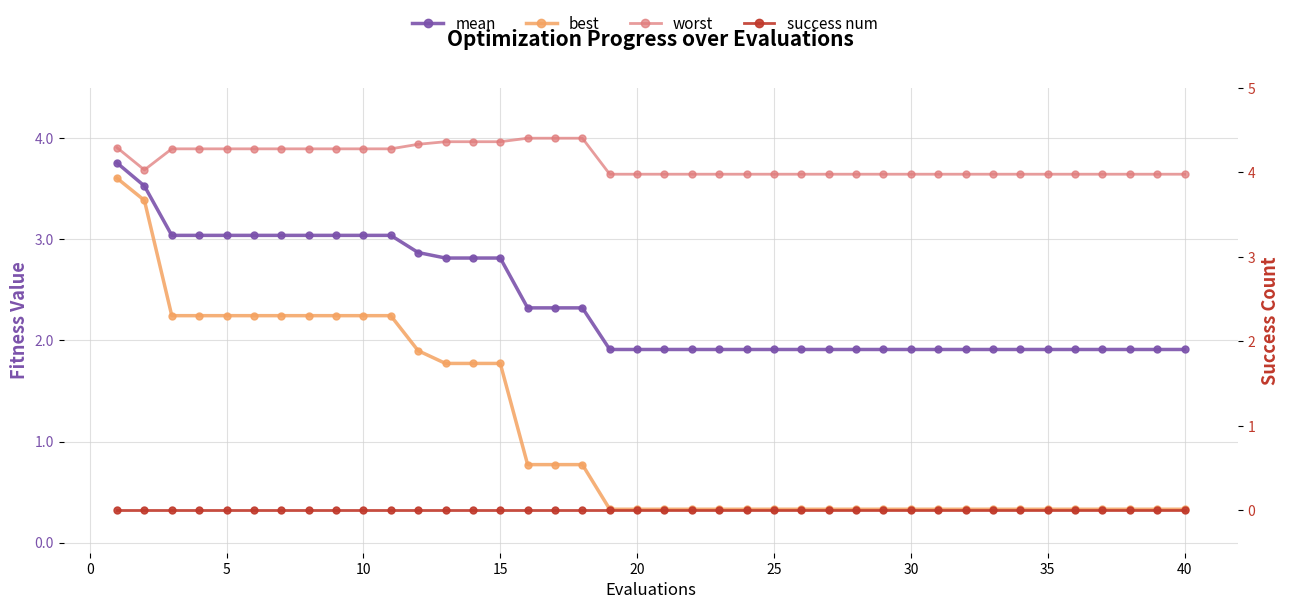

Which series has the largest range (max minus min)?

best